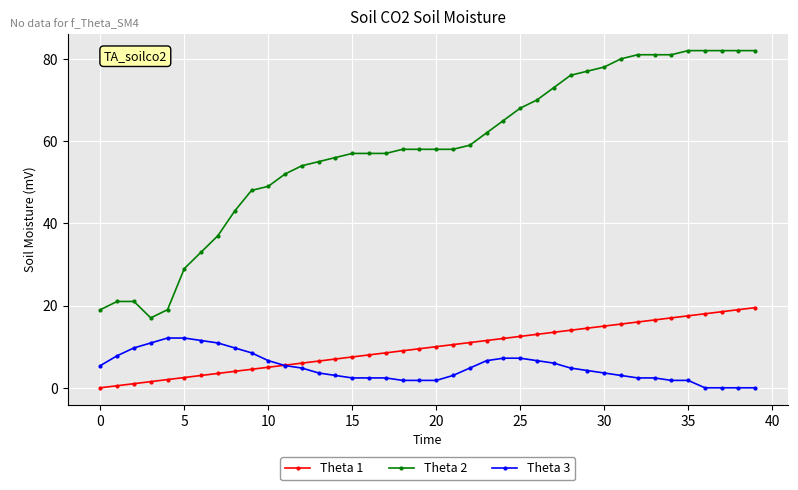

Which series has the widest spread of values?

Theta 2